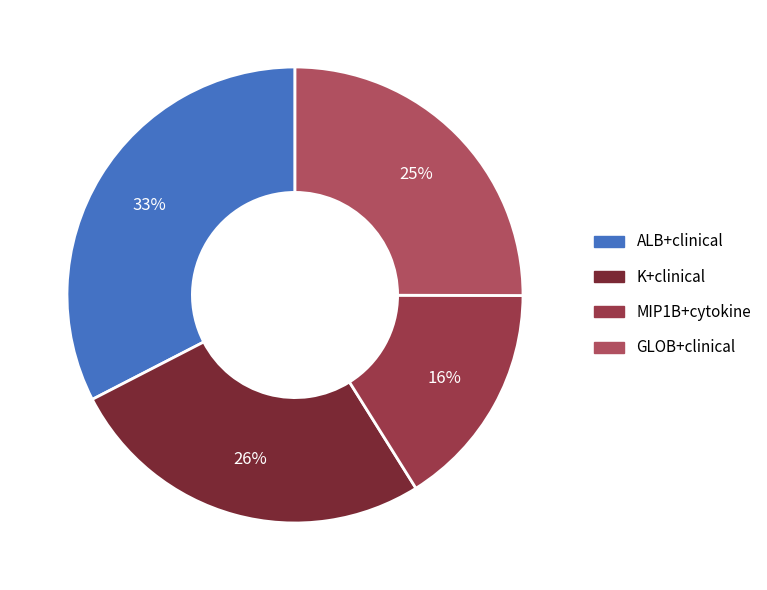

Combined, what portion of the pie is K+clinical and ALB+clinical?

58.9%